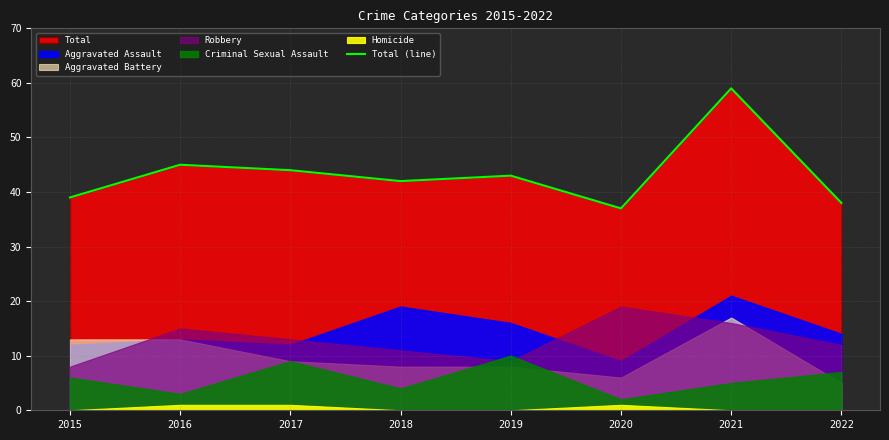

At which category does the data reach its first local peak?

2016